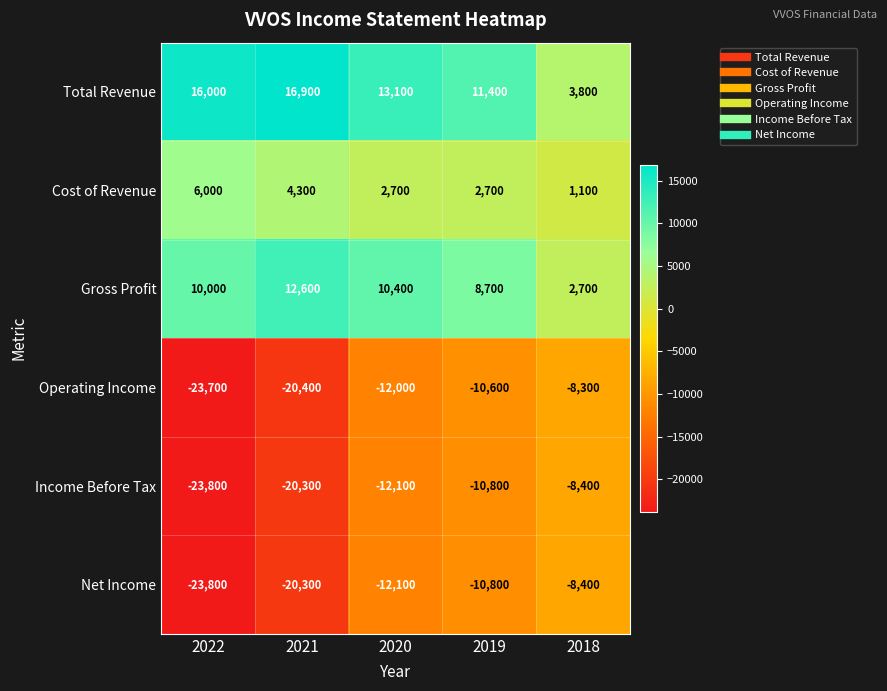

Reading right to left, transcribe all the data shown in this chart.

Total Revenue: 2018=3800	2019=11400	2020=13100	2021=16900	2022=16000
Cost of Revenue: 2018=1100	2019=2700	2020=2700	2021=4300	2022=6000
Gross Profit: 2018=2700	2019=8700	2020=10400	2021=12600	2022=10000
Operating Income: 2018=-8300	2019=-10600	2020=-12000	2021=-20400	2022=-23700
Income Before Tax: 2018=-8400	2019=-10800	2020=-12100	2021=-20300	2022=-23800
Net Income: 2018=-8400	2019=-10800	2020=-12100	2021=-20300	2022=-23800